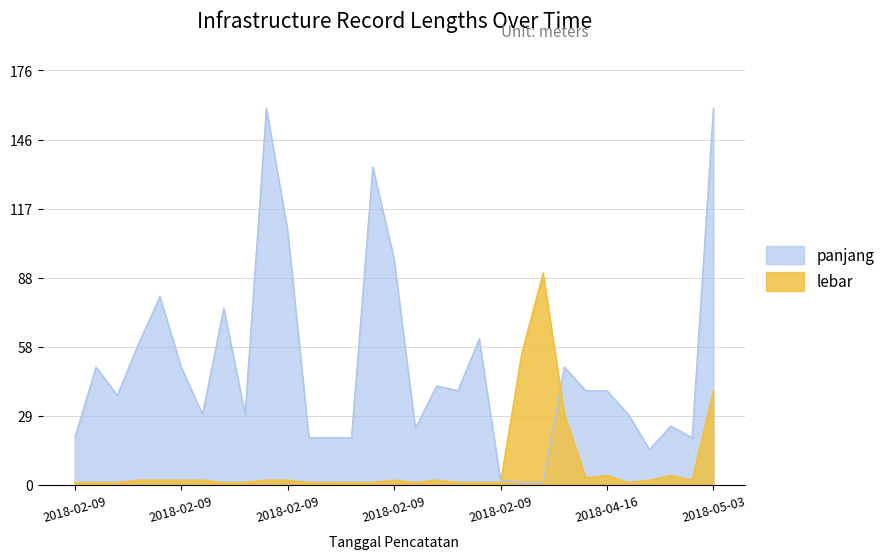

Where is the first local minimum for lebar?

2018-02-09 08:24